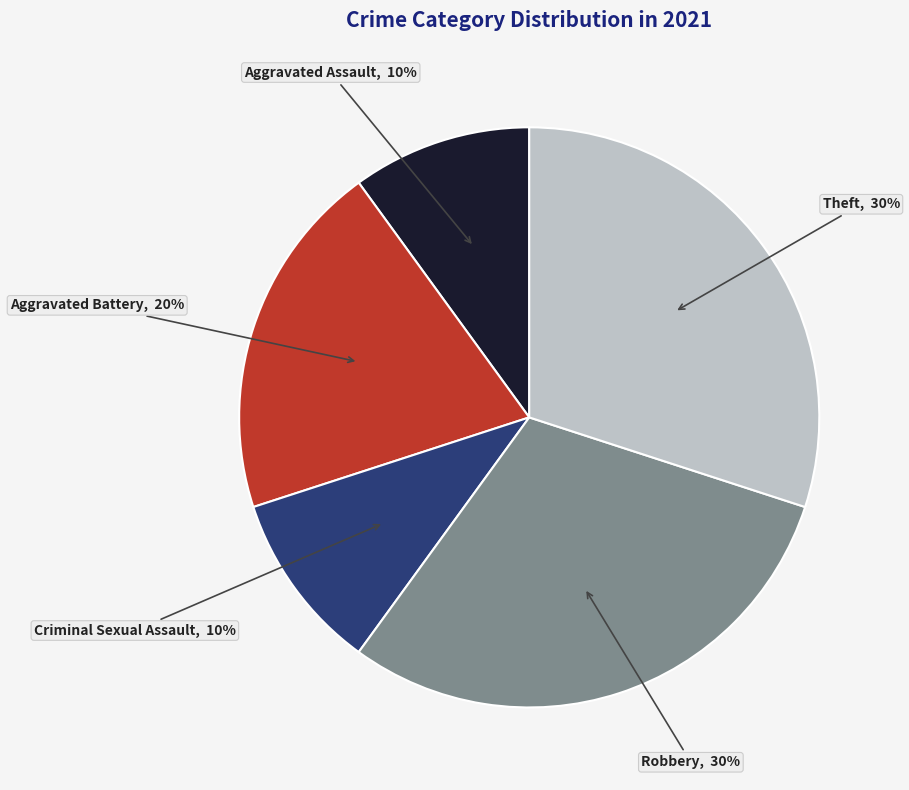

To the nearest percent, what is the average slice percentage?

20%